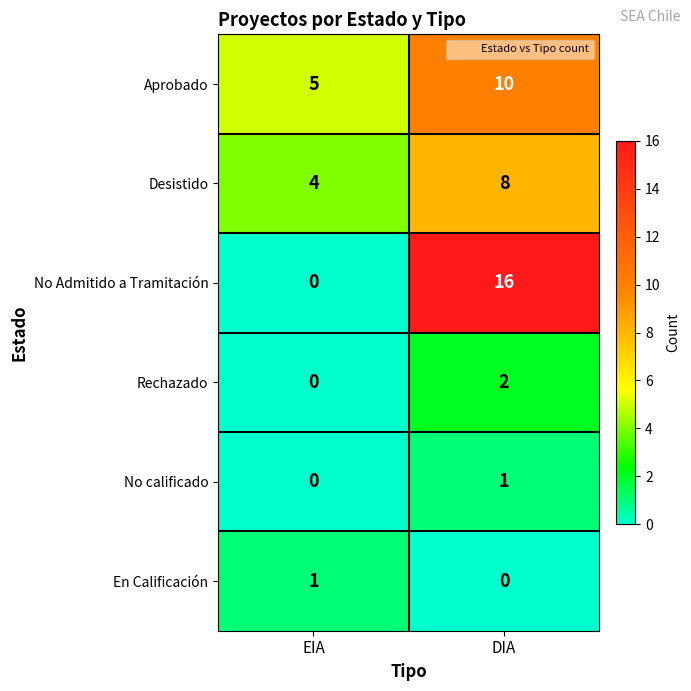

What is the total value across all series at EIA?

10